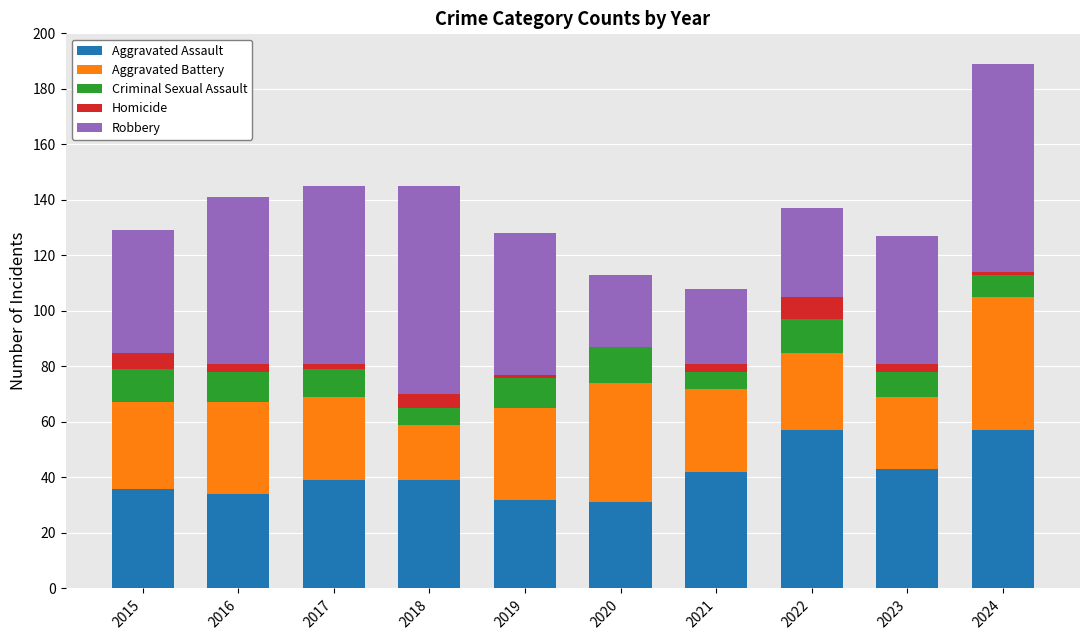

At which category is the sum across all series the highest?

2024